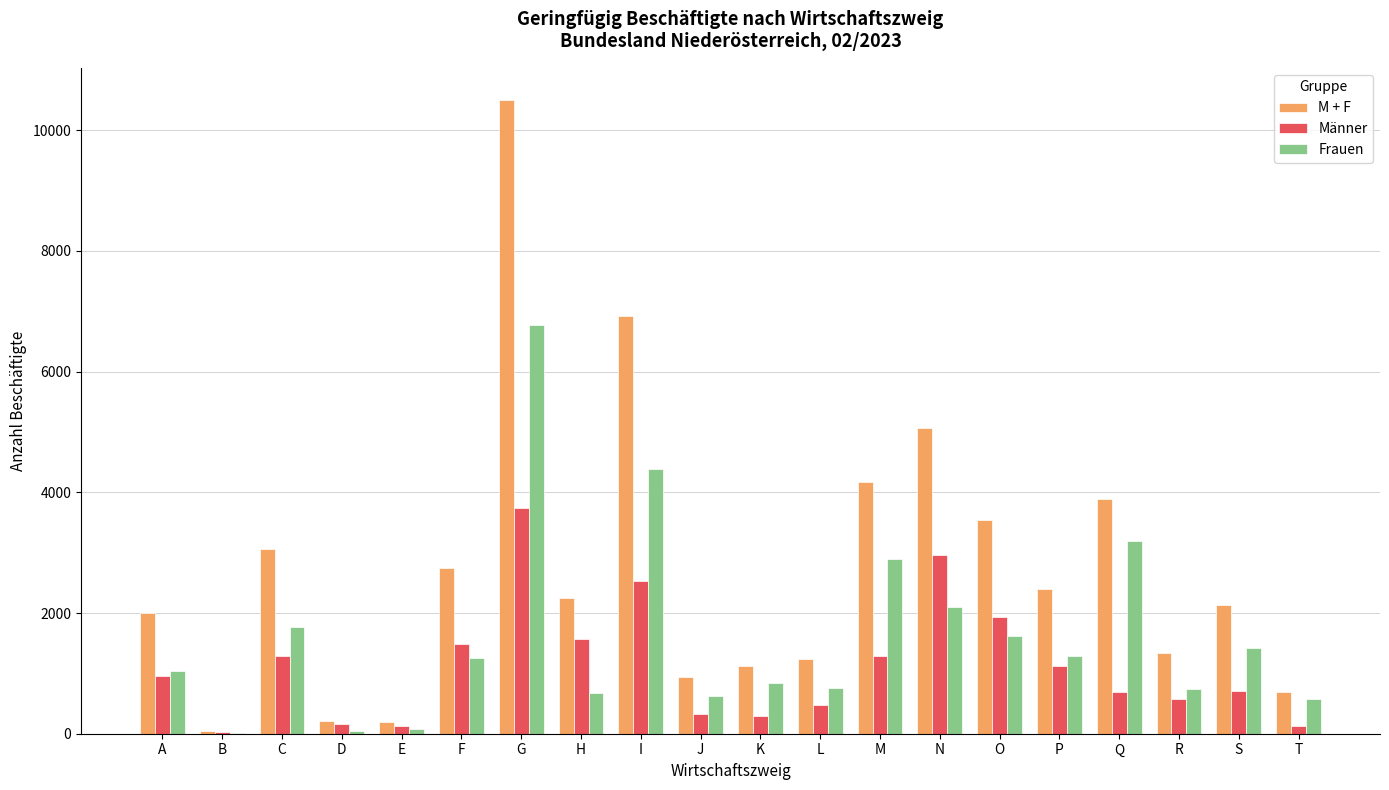

At which category is the sum across all series the highest?

G